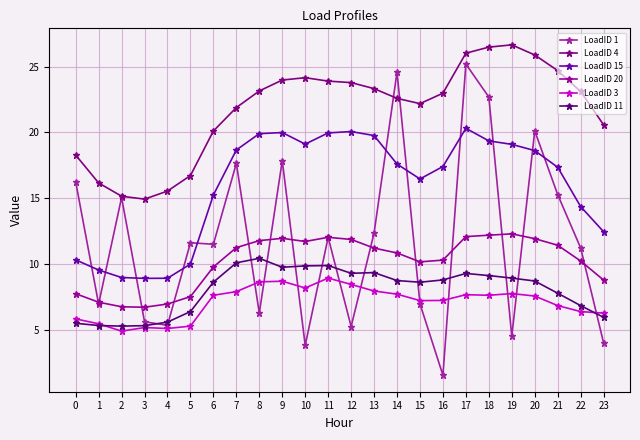

What is the average value of the LoadID 1 series?

11.8